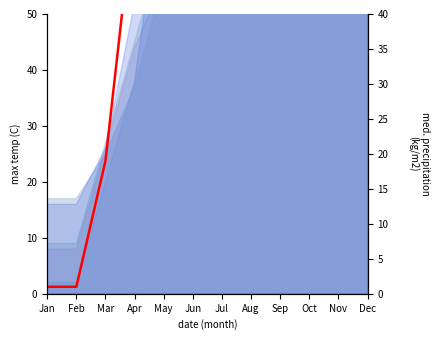

What is the maximum value shown in the chart?

224